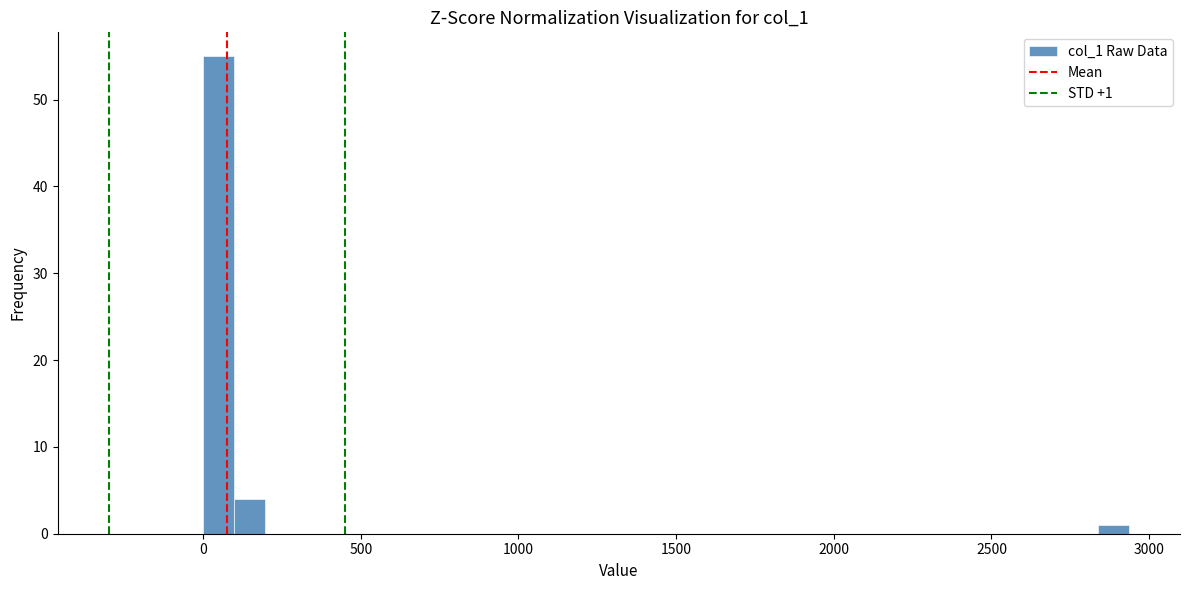

Read against the x-axis, roughly where is the centre of the tallest bar?

50